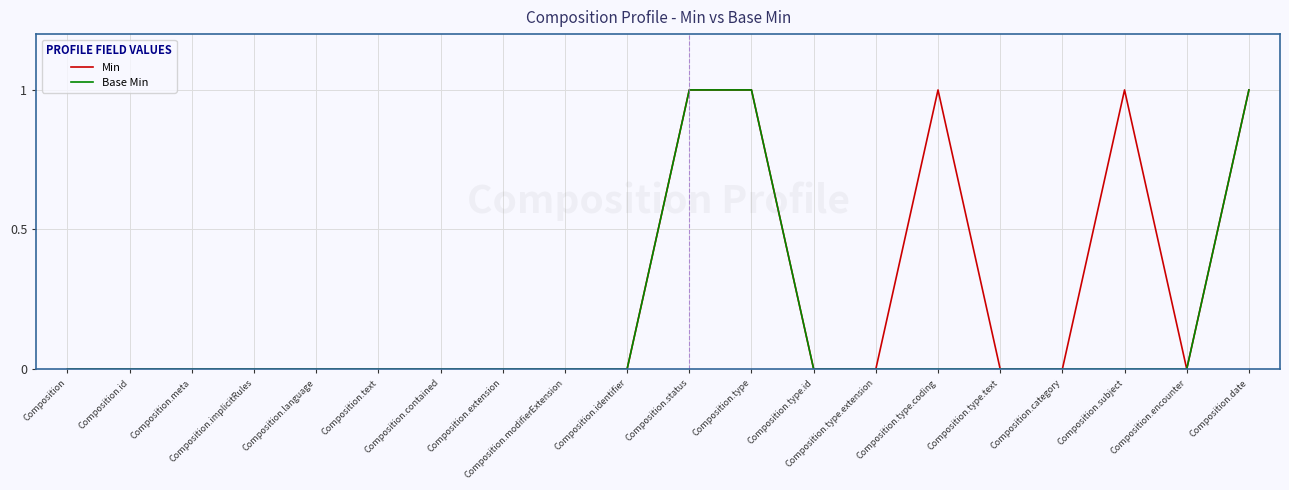

Reading left to right, extract all data points from this chart.

Min: Composition=0	Composition.id=0	Composition.meta=0	Composition.implicitRules=0	Composition.language=0	Composition.text=0	Composition.contained=0	Composition.extension=0	Composition.modifierExtension=0	Composition.identifier=0	Composition.status=1	Composition.type=1	Composition.type.id=0	Composition.type.extension=0	Composition.type.coding=1	Composition.type.text=0	Composition.category=0	Composition.subject=1	Composition.encounter=0	Composition.date=1
Base Min: Composition=0	Composition.id=0	Composition.meta=0	Composition.implicitRules=0	Composition.language=0	Composition.text=0	Composition.contained=0	Composition.extension=0	Composition.modifierExtension=0	Composition.identifier=0	Composition.status=1	Composition.type=1	Composition.type.id=0	Composition.type.extension=0	Composition.type.coding=0	Composition.type.text=0	Composition.category=0	Composition.subject=0	Composition.encounter=0	Composition.date=1